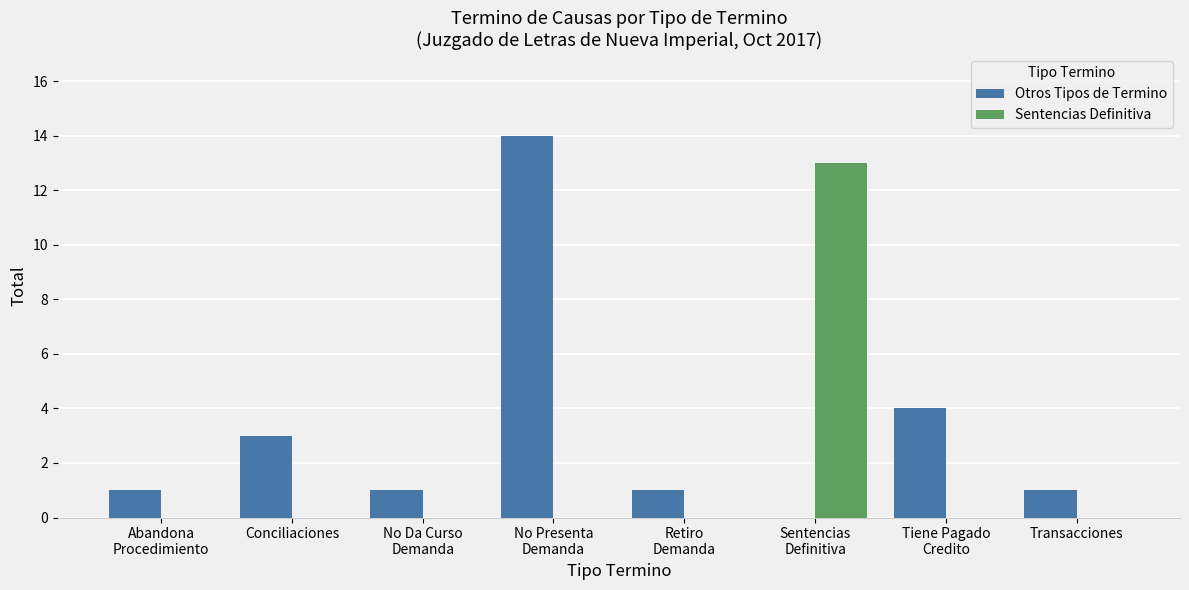

How many groups of bars are there?

8